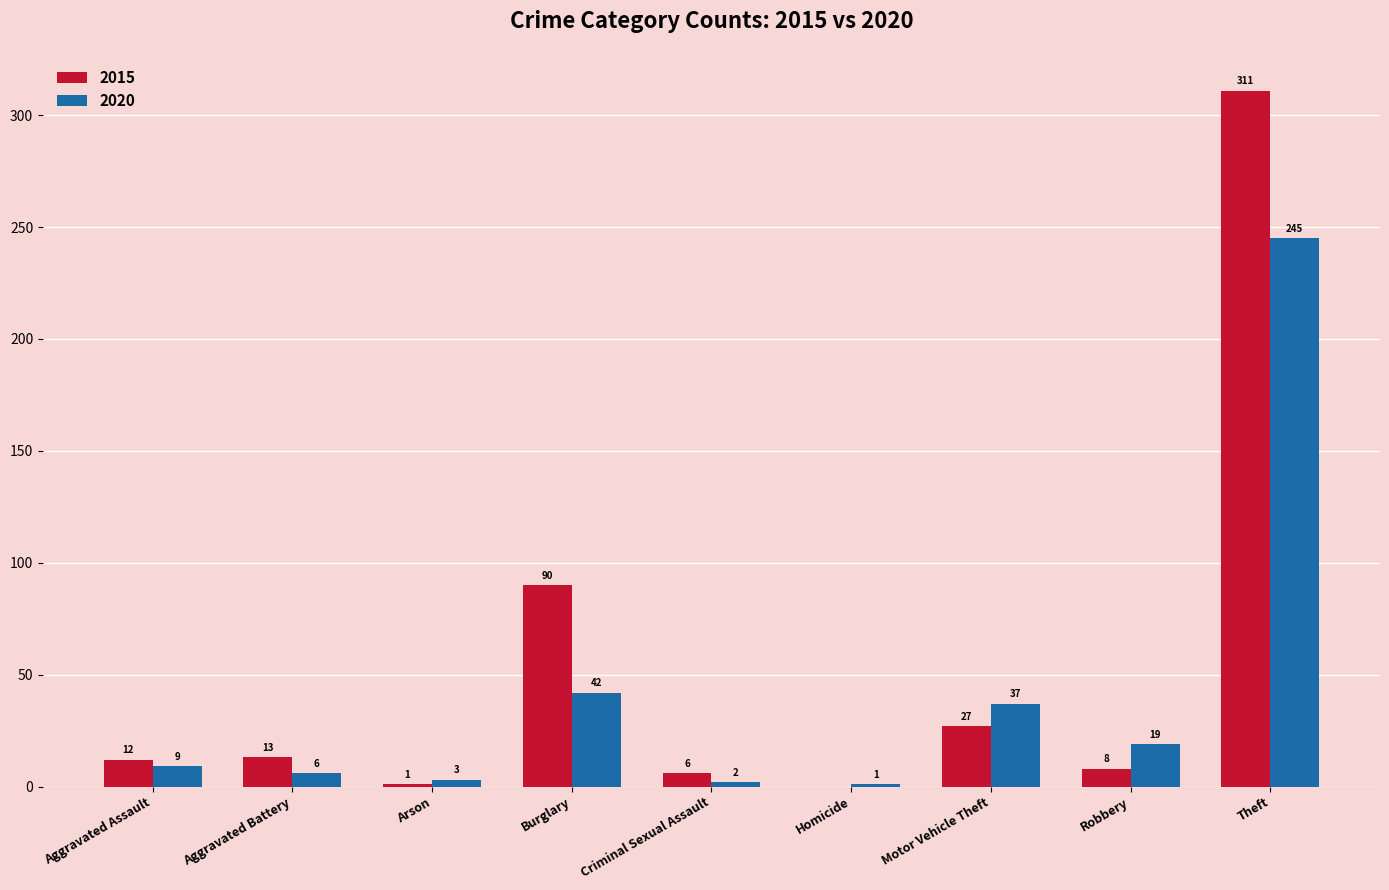

What is the average value of the 2020 series?

40